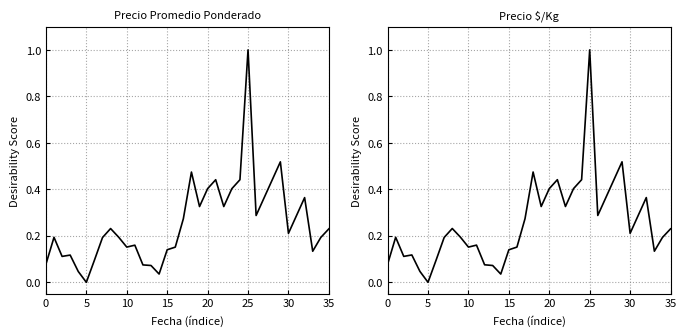

Is it true that Precio $/Kg equals 0.3 at 17?

True